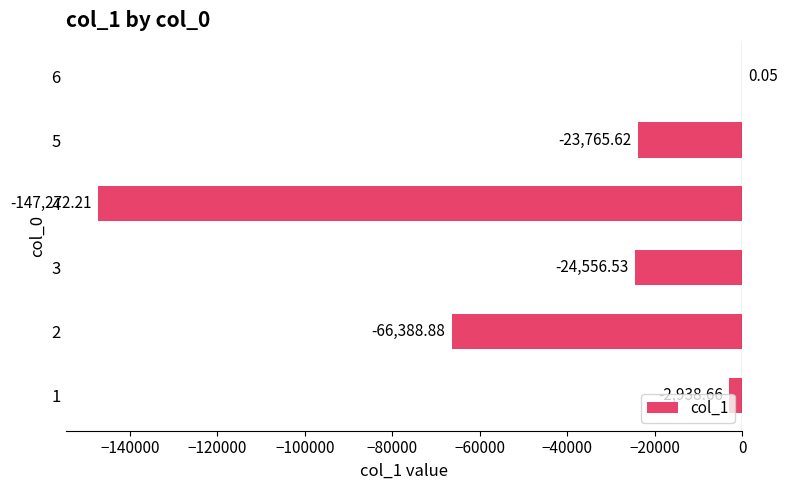

Between 3 and 5, which is larger?

5